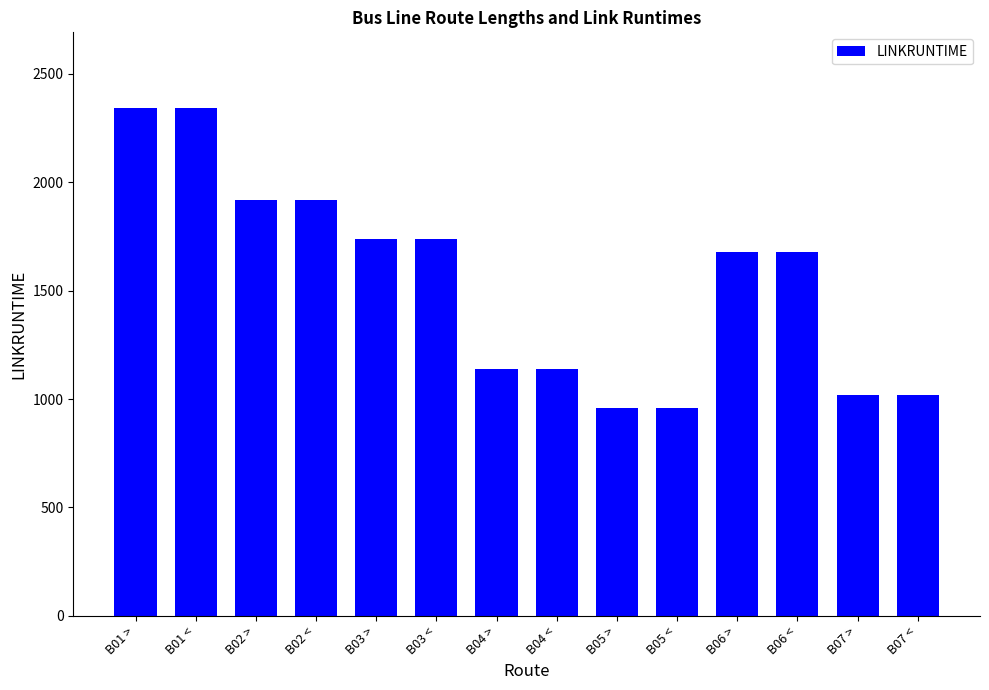

Where does the data first go above 1680?

B01 >